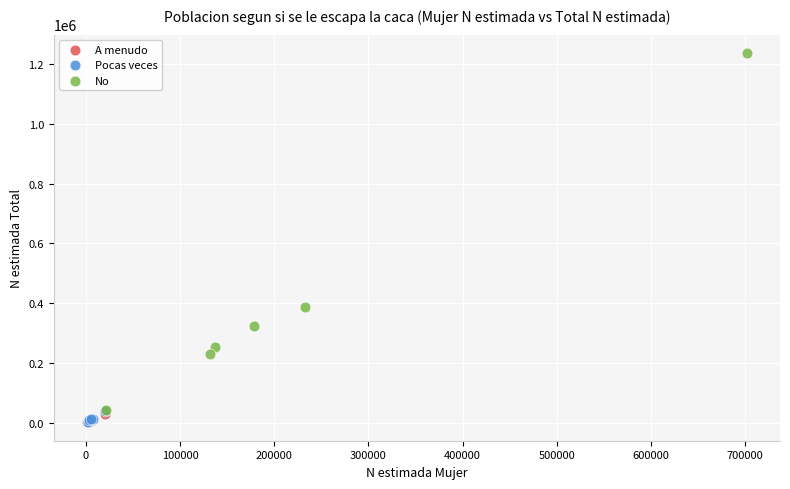

Which series has the largest Y range (max minus min)?

No